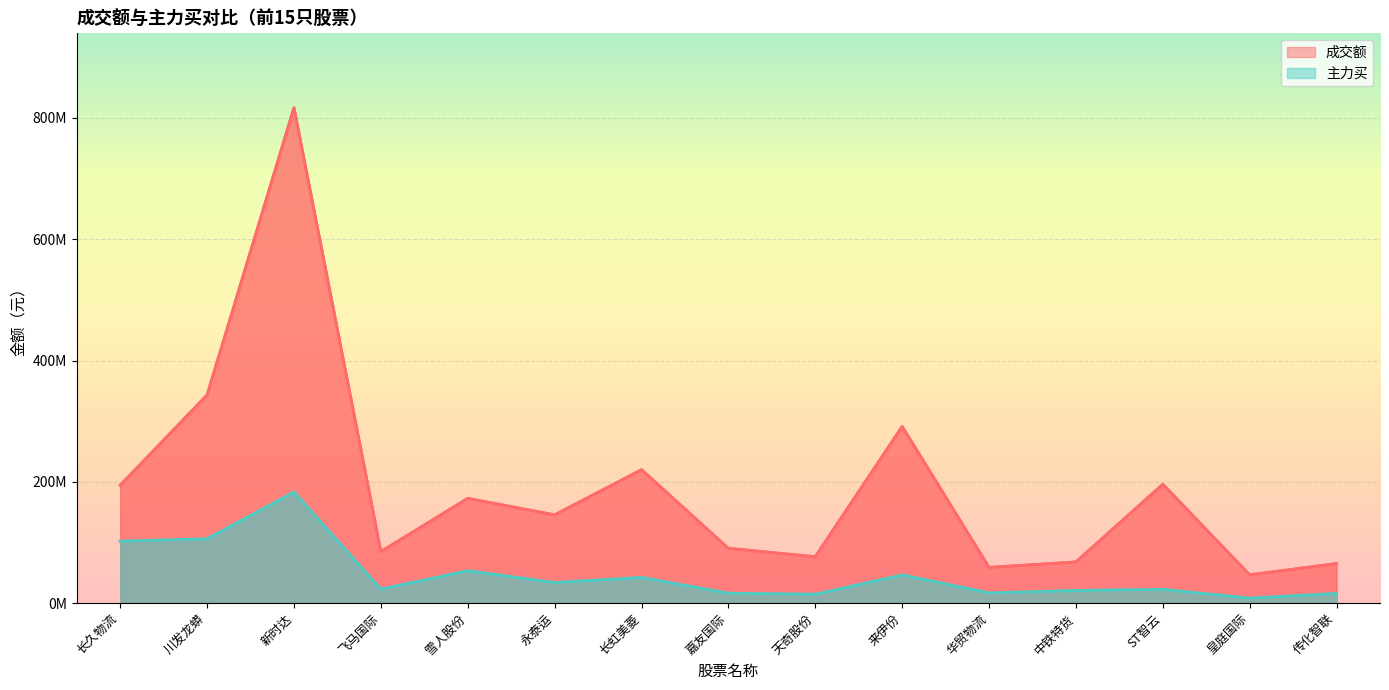

Between 飞马国际 and 永泰运, which is larger?

永泰运